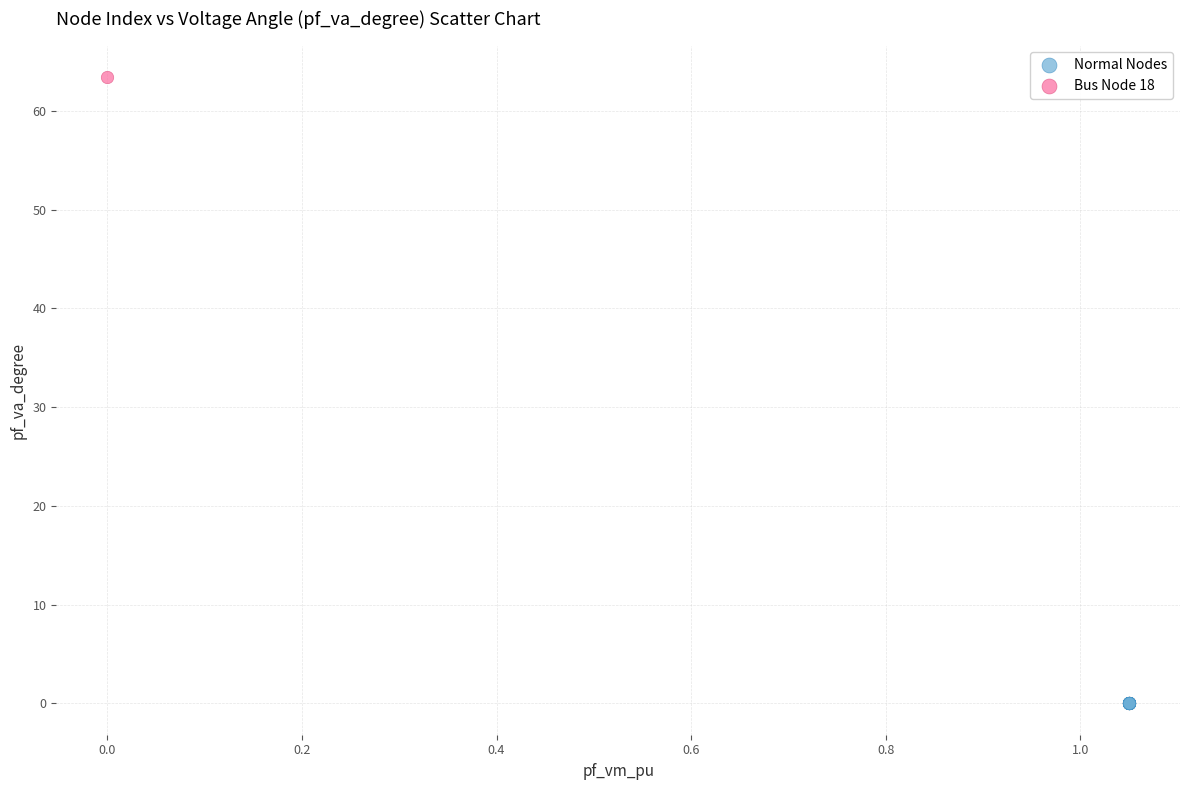

What are all the series names shown in the legend?

Normal Nodes, Bus Node 18